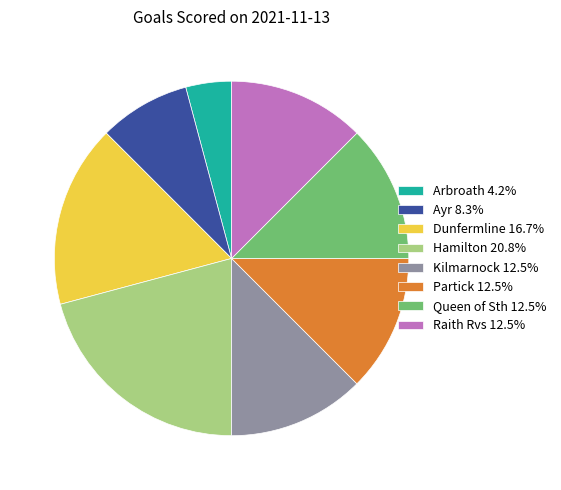

Does any single category account for the majority?

No